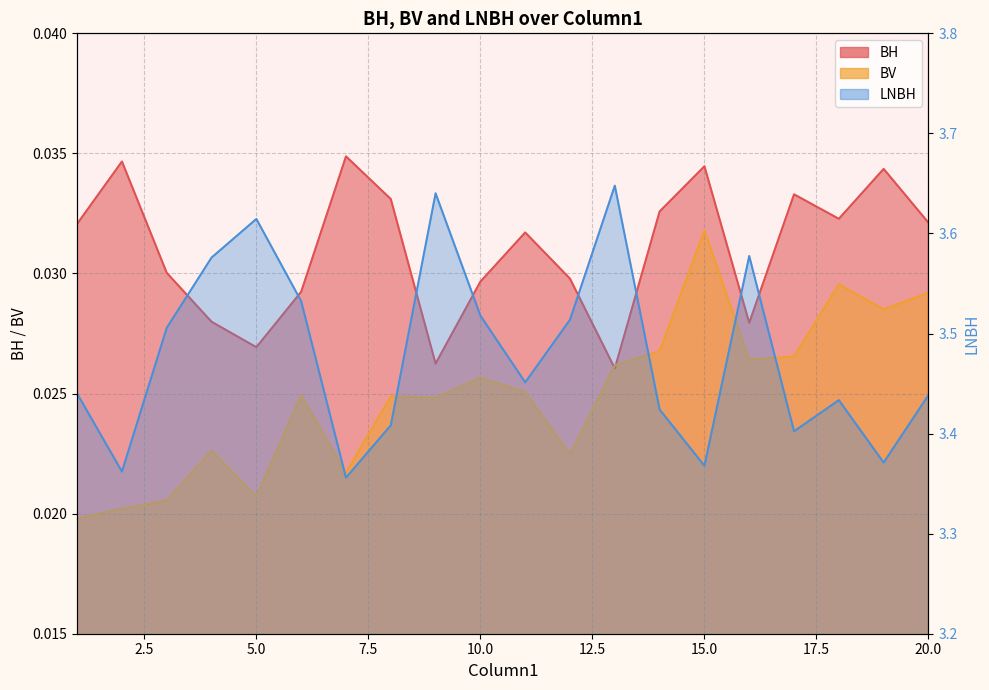

The BV series shows 0.0 at 12. True or false?

False